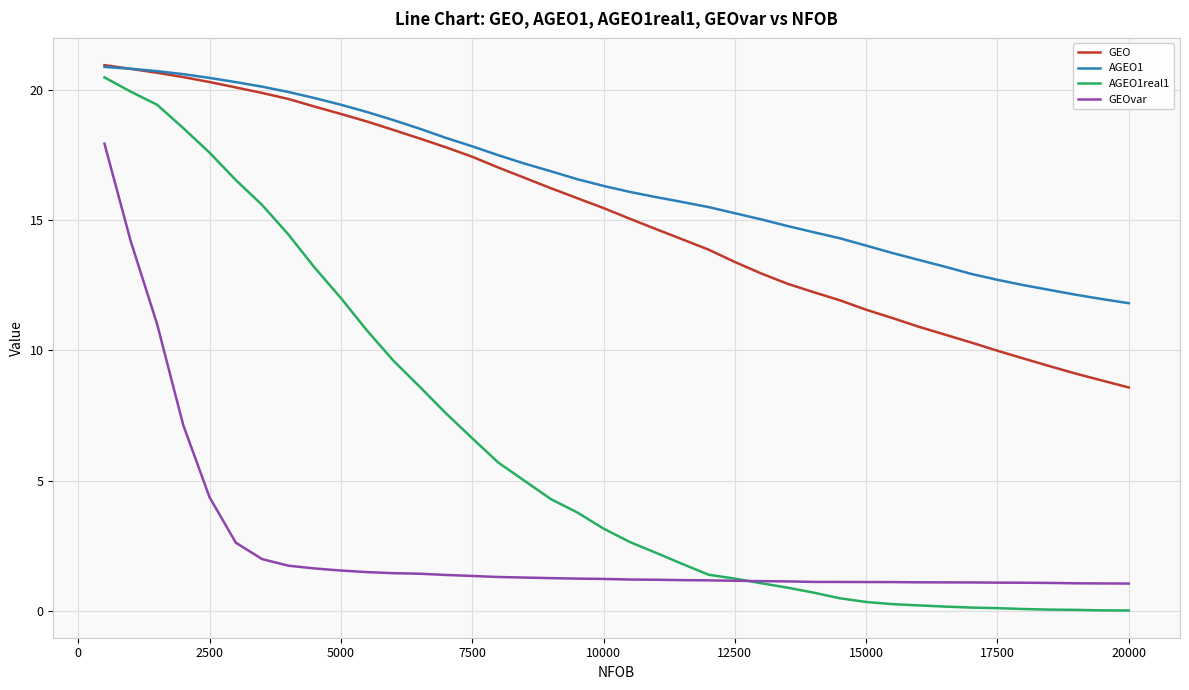

True or false: GEO and GEOvar cross at least once.

False